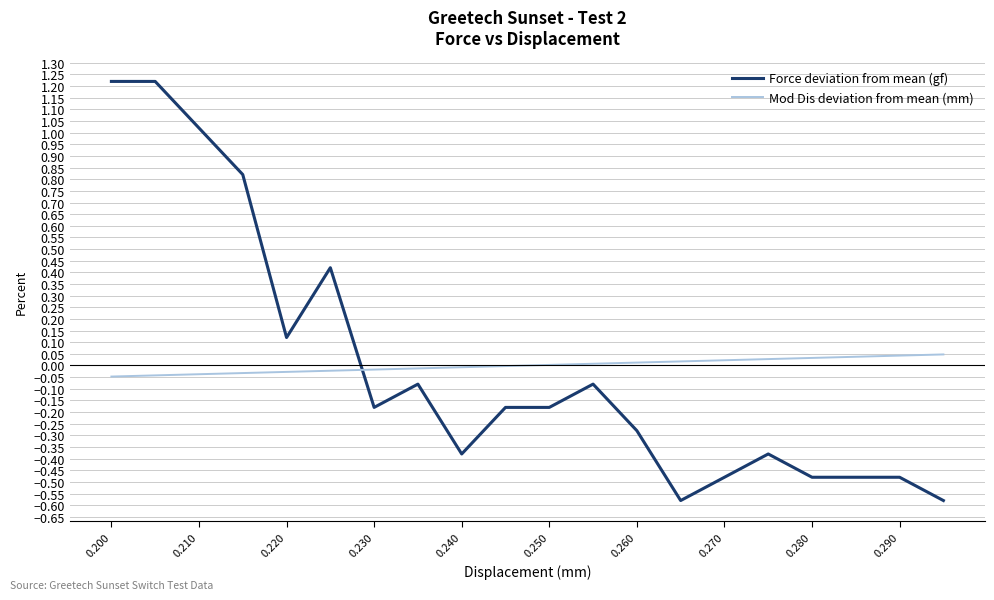

Which series has the widest spread of values?

Force deviation from mean (gf)